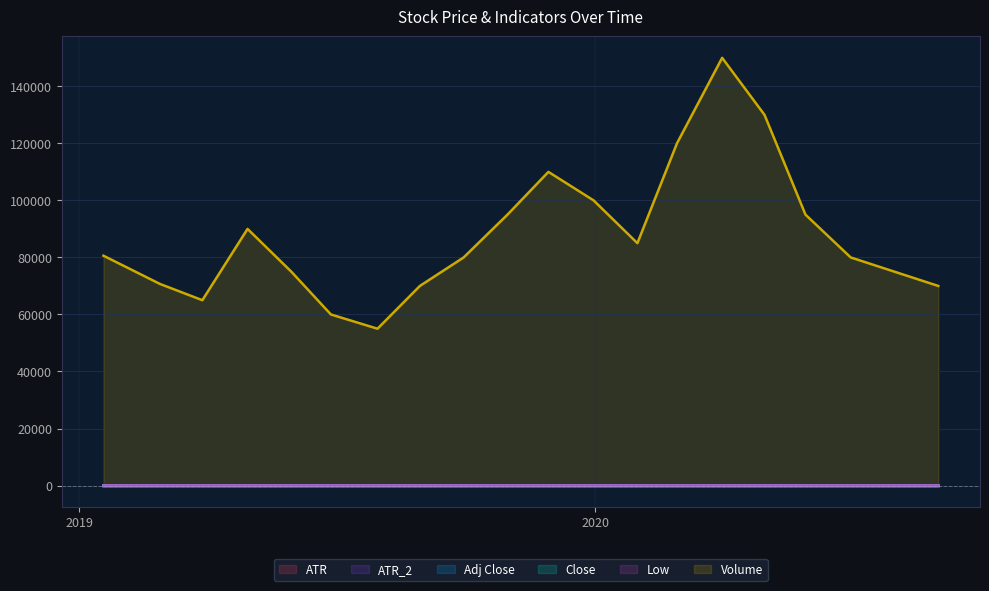

Which series has the largest total across all categories?

Volume